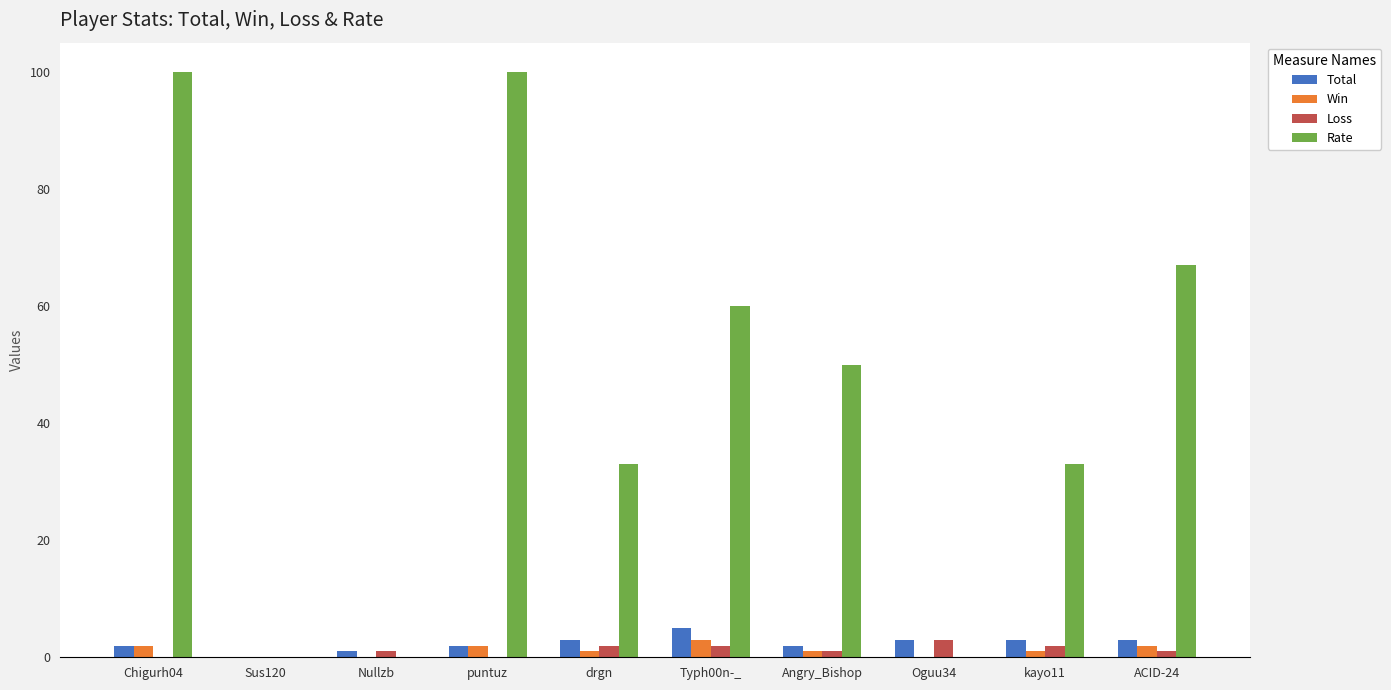

Reading right to left, transcribe all the data shown in this chart.

Total: ACID-24=3	kayo11=3	Oguu34=3	Angry_Bishop=2	Typh00n-_=5	drgn=3	puntuz=2	Nullzb=1	Sus120=0	Chigurh04=2
Win: ACID-24=2	kayo11=1	Oguu34=0	Angry_Bishop=1	Typh00n-_=3	drgn=1	puntuz=2	Nullzb=0	Sus120=0	Chigurh04=2
Loss: ACID-24=1	kayo11=2	Oguu34=3	Angry_Bishop=1	Typh00n-_=2	drgn=2	puntuz=0	Nullzb=1	Sus120=0	Chigurh04=0
Rate: ACID-24=67	kayo11=33	Oguu34=0	Angry_Bishop=50	Typh00n-_=60	drgn=33	puntuz=100	Nullzb=0	Sus120=0	Chigurh04=100